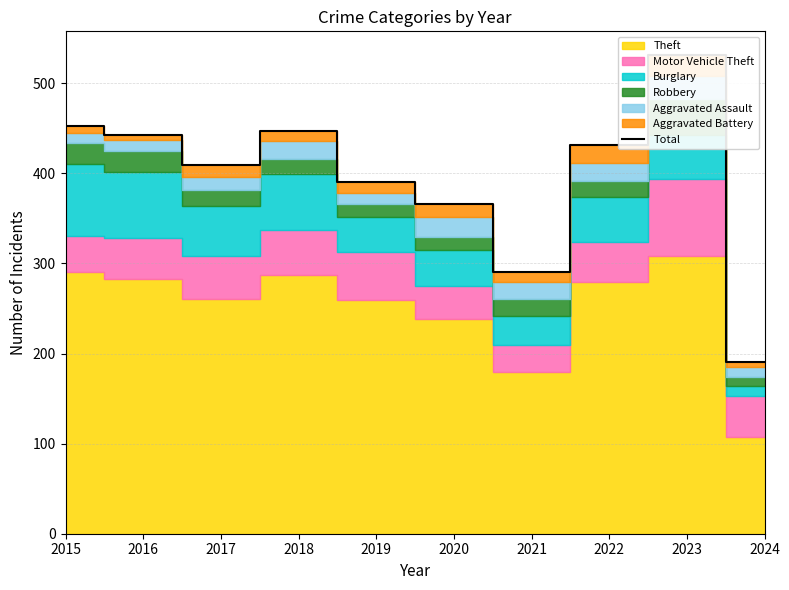

How many interior local valleys (lower than both neighbors) does the data have?

2